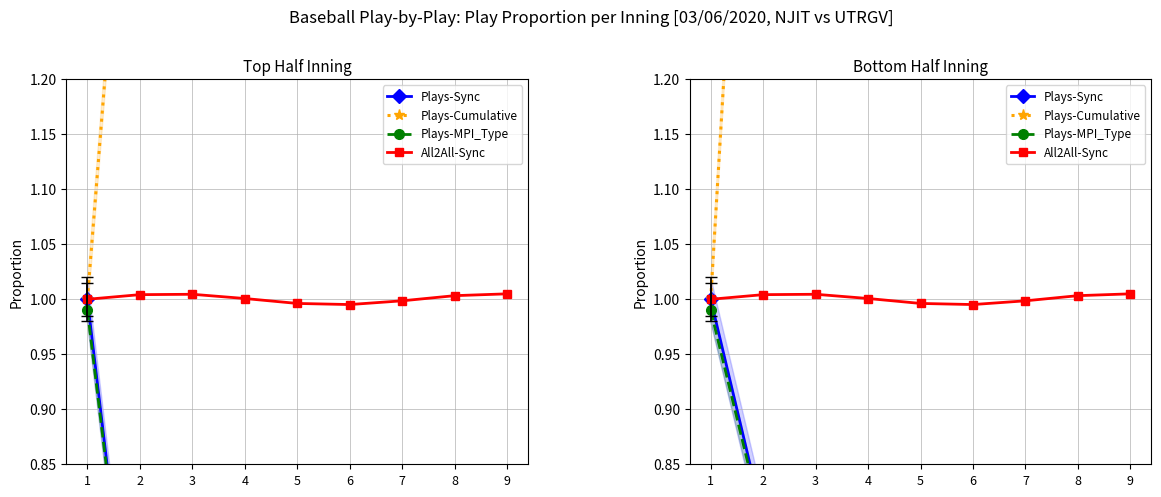

Which series has the largest total across all categories?

Plays-Cumulative